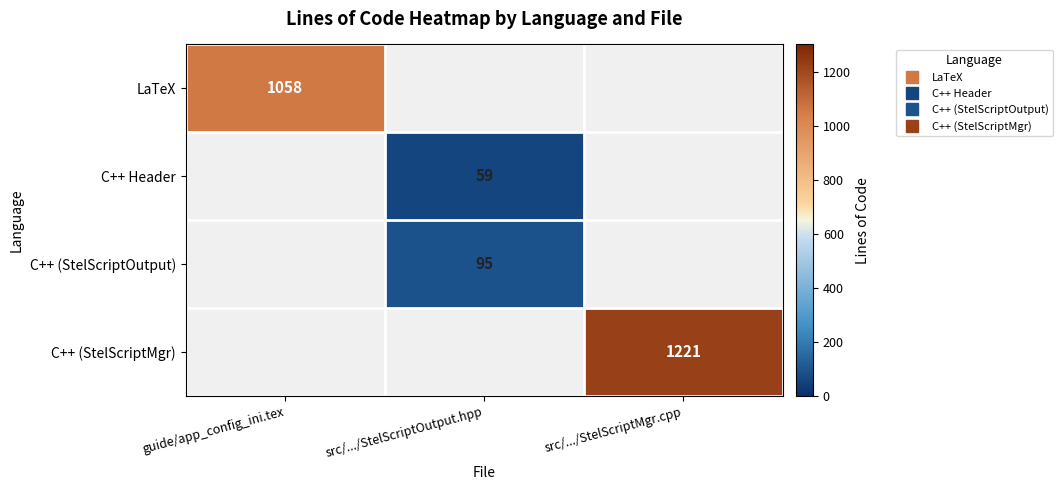

Is it true that C++ (StelScriptMgr) equals 1726.5 at src/.../StelScriptMgr.cpp?

False